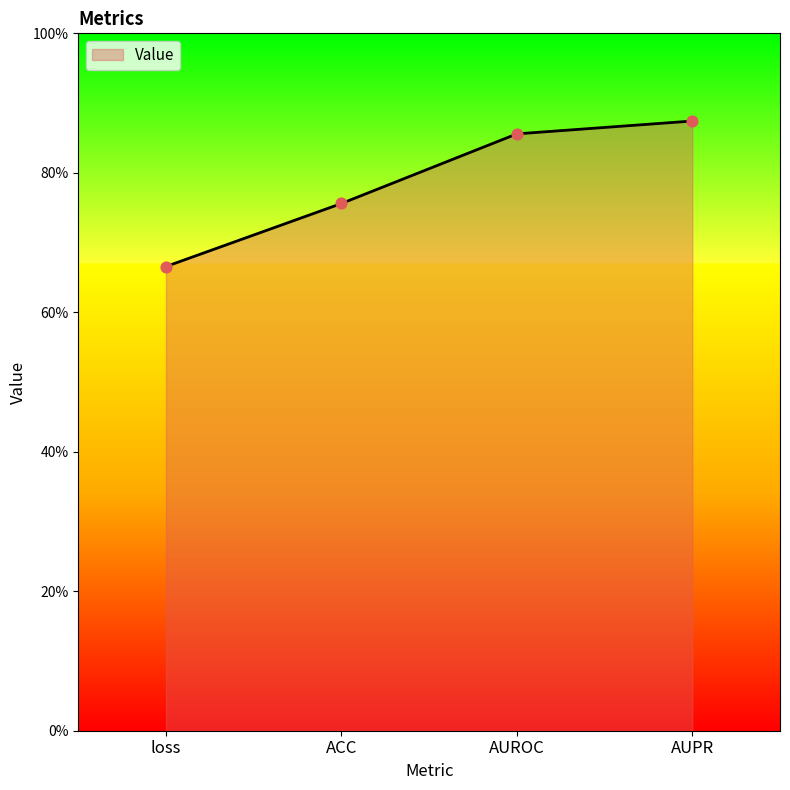

Which has a higher value, AUROC or loss?

AUROC